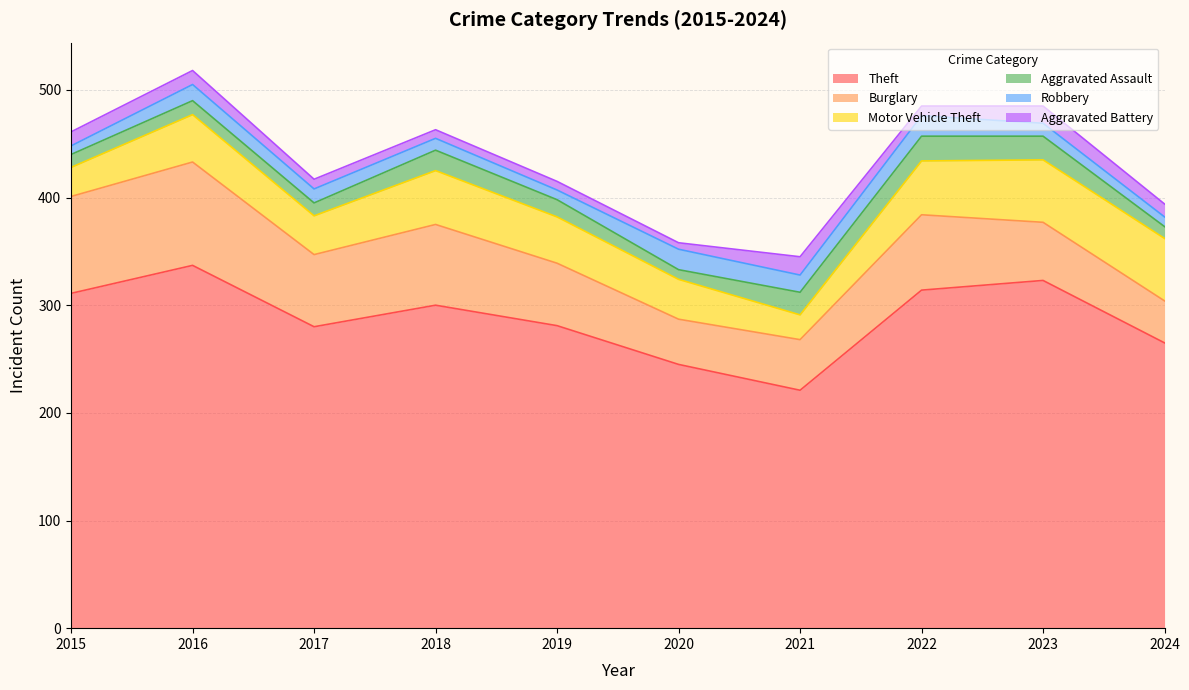

What is the sum of the Robbery values at 2018 and 2024?

20